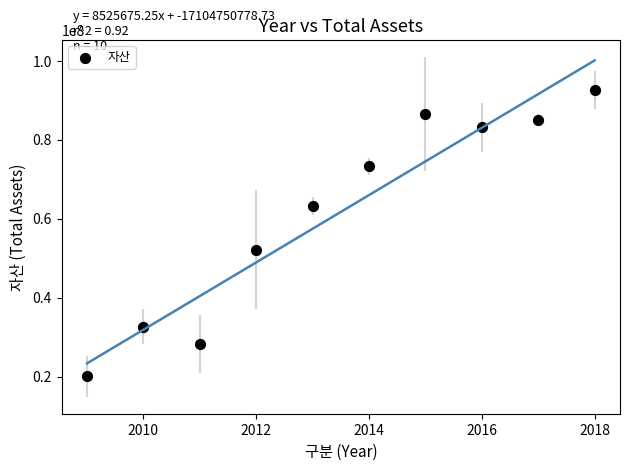

What Y value in the scatter plot is closest to 56321838?

52168522